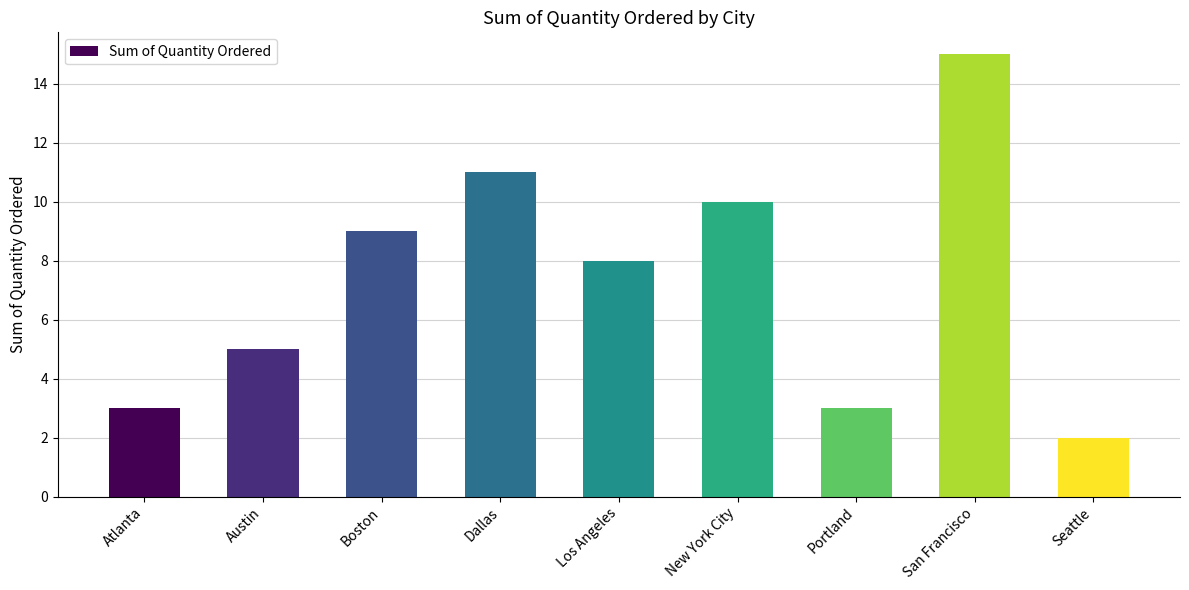

The value at Dallas is 11. True or false?

True